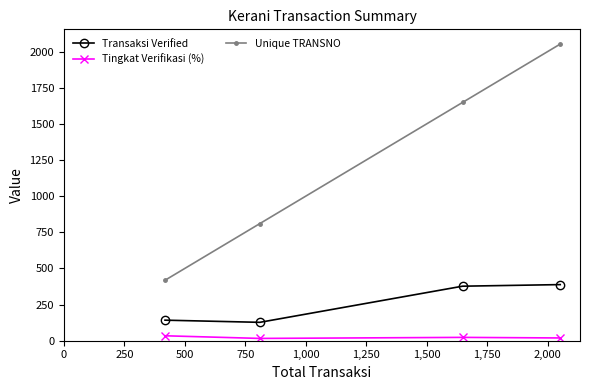

What is the value of the Unique TRANSNO point at the 4th from the left?

2052.0